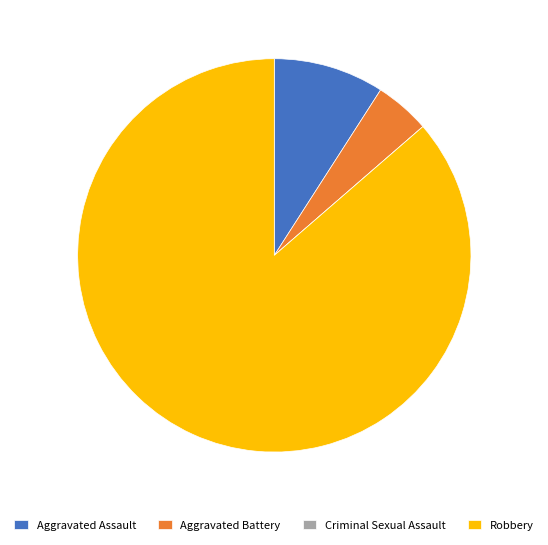

What is the largest slice in the pie chart?

Robbery